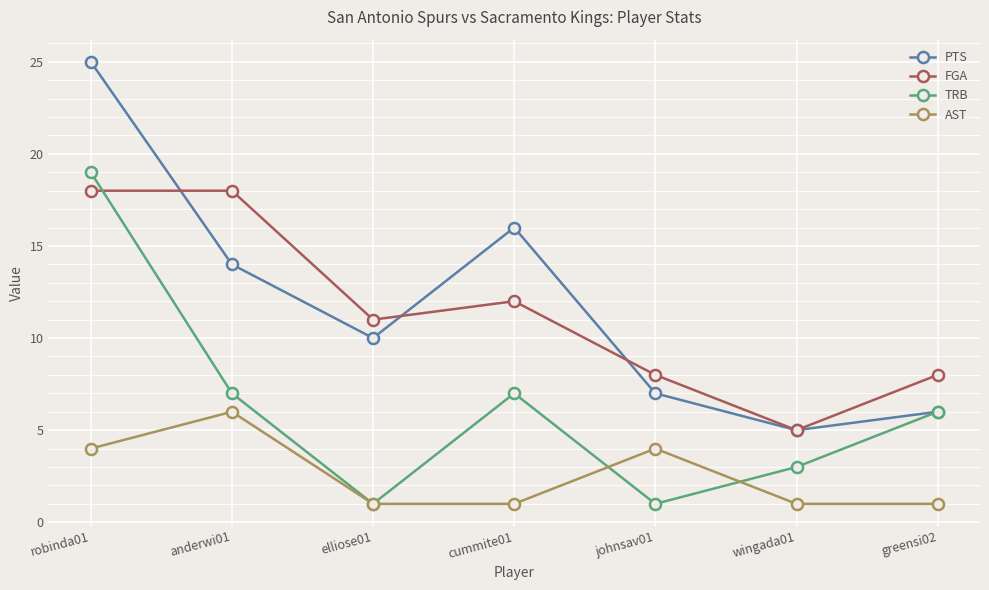

Is the value of TRB at wingada01 greater than the value of FGA at wingada01?

No